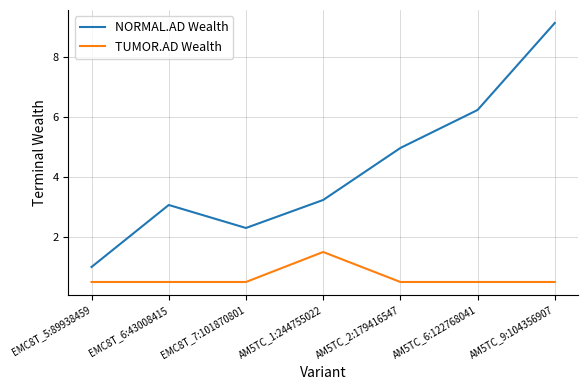

At which label is NORMAL.AD Wealth closest to 5?

AM5TC_2:179416547